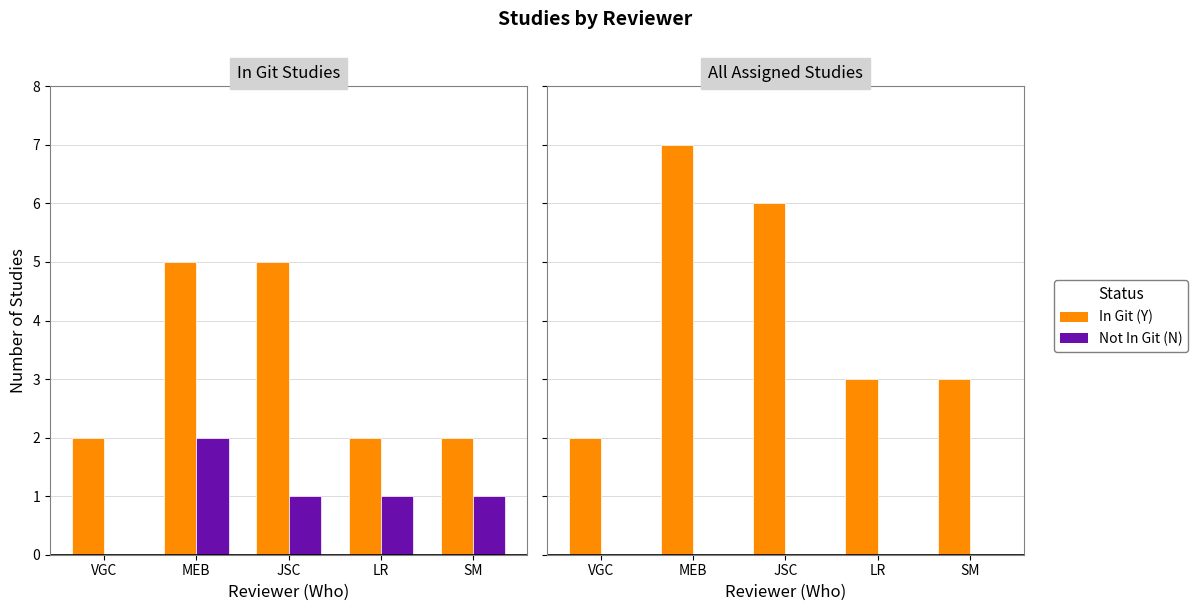

What is the lowest value of the In Git (Y) series?

2